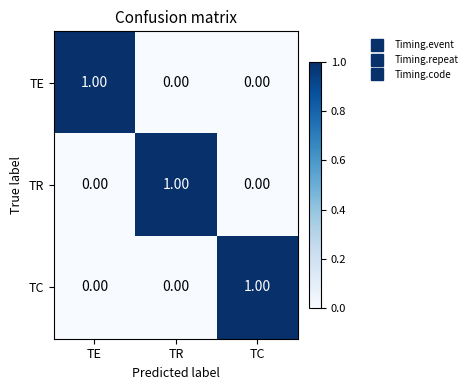

What is the spread (max minus min) of values at TC?

1